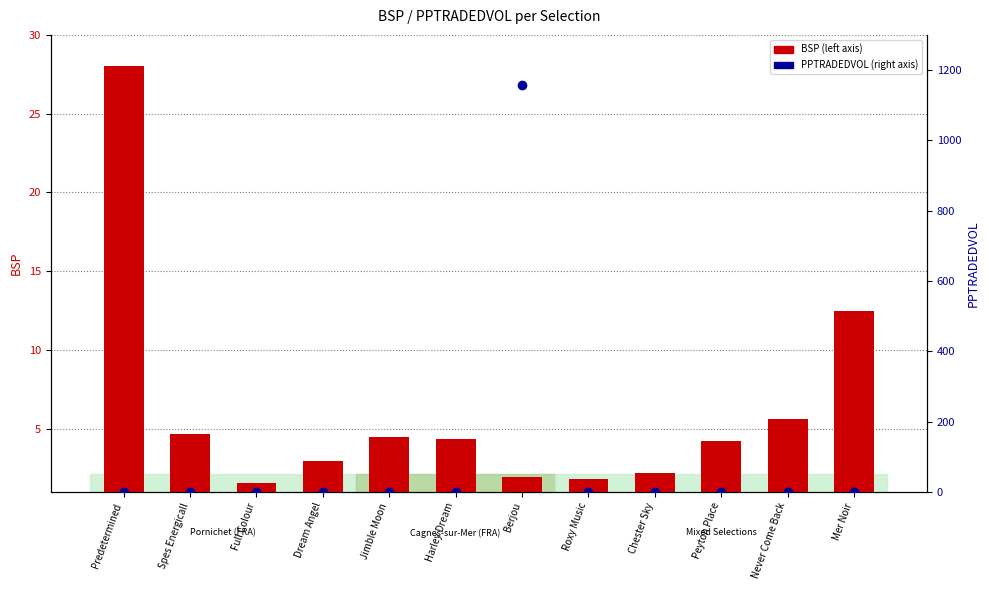

At how many categories does at least one series exceed 1038?

1